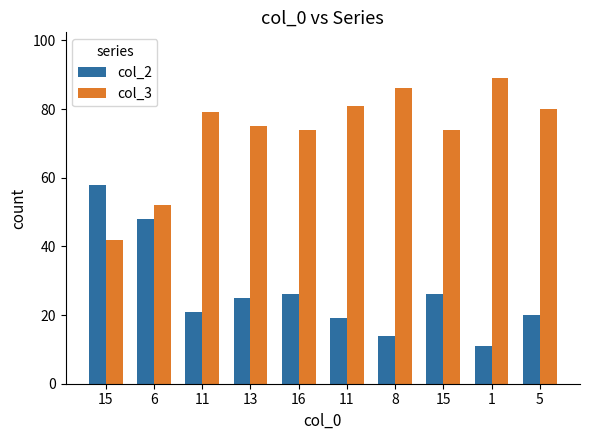

How many data points in col_3 are less than 79?

5